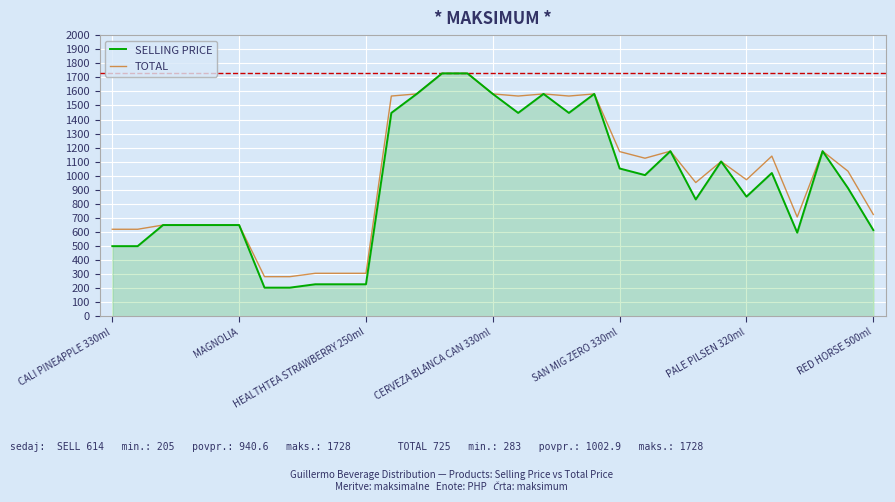

Which series has the widest spread of values?

SELLING PRICE